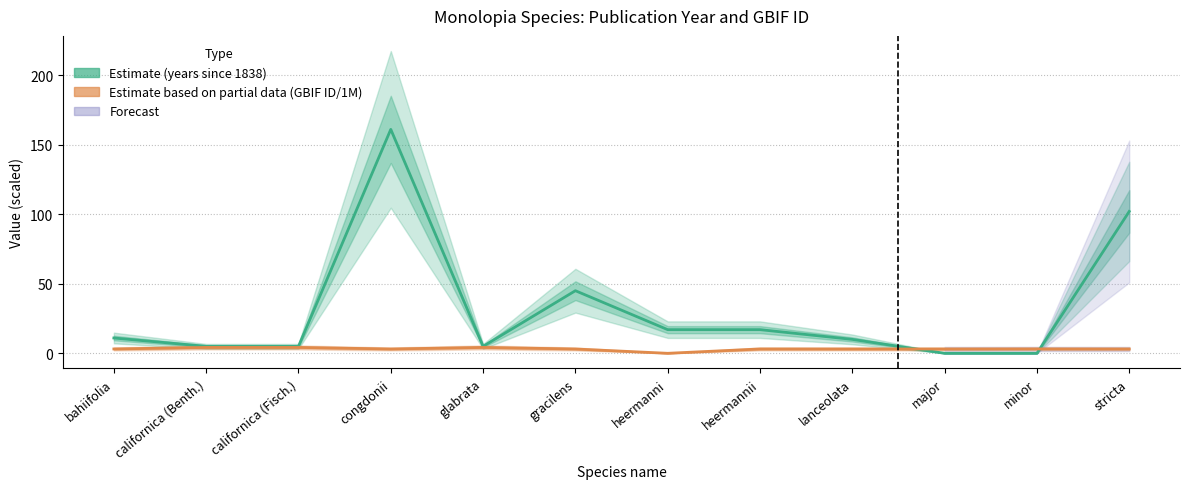

In GBIF ID (millions, estimate based on partial data), how many points are higher than both neighbors (excluding endpoints)?

3